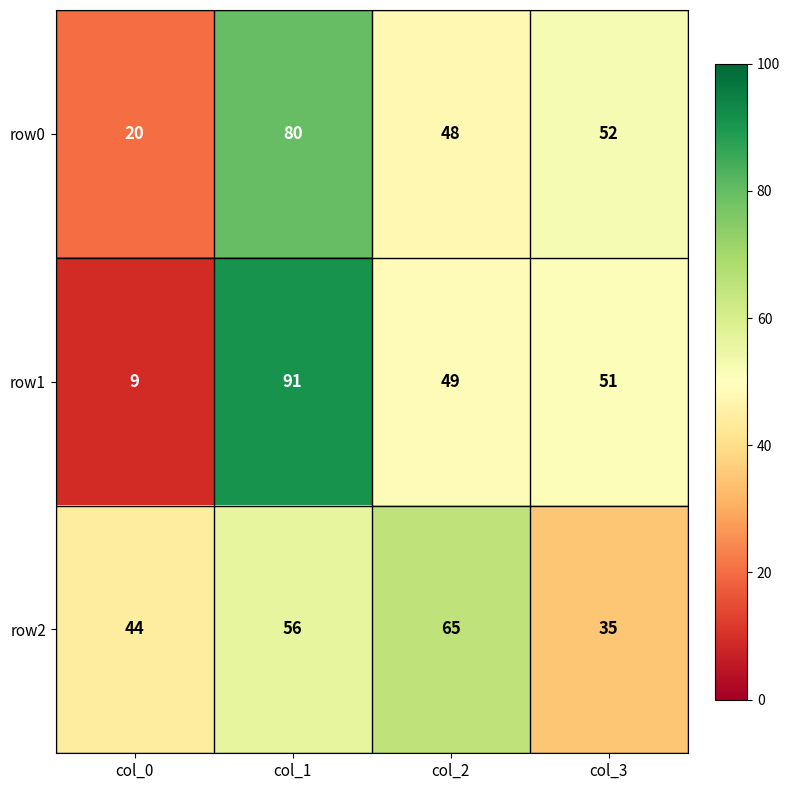

Where does the row0 series first go above 52?

col_1